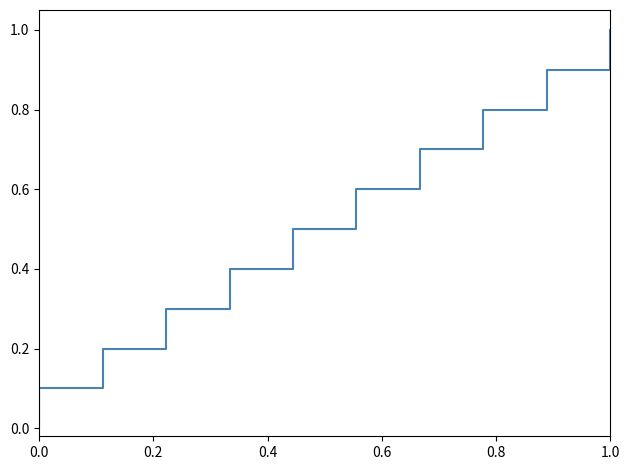

Does the chart have visible grid lines?

No